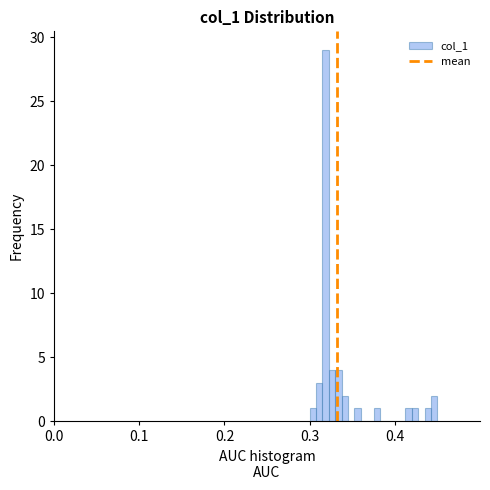

Around what value on the x-axis is the tallest bar? Give the approximate position of its centre, as read against the axis.

0.32